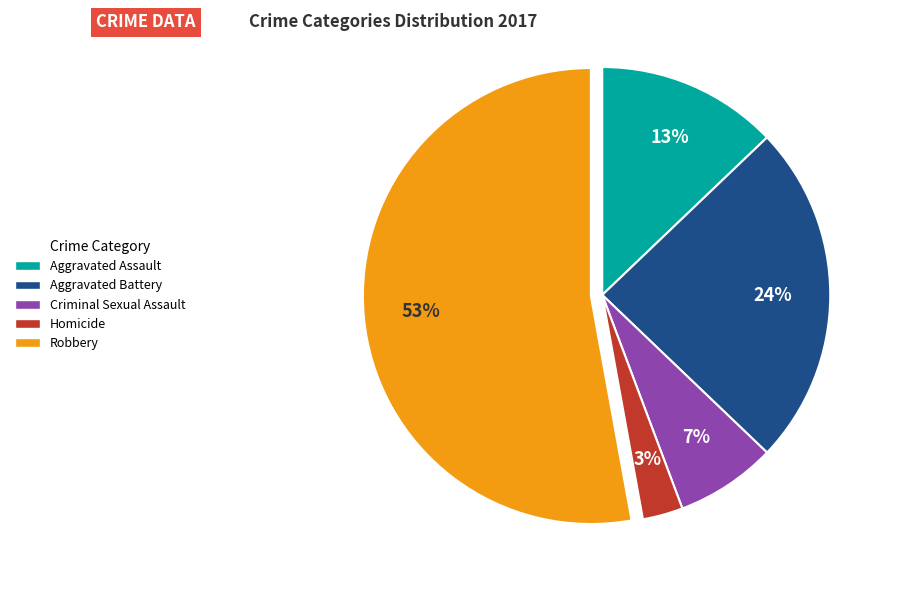

Which has a higher value, Homicide or Robbery?

Robbery